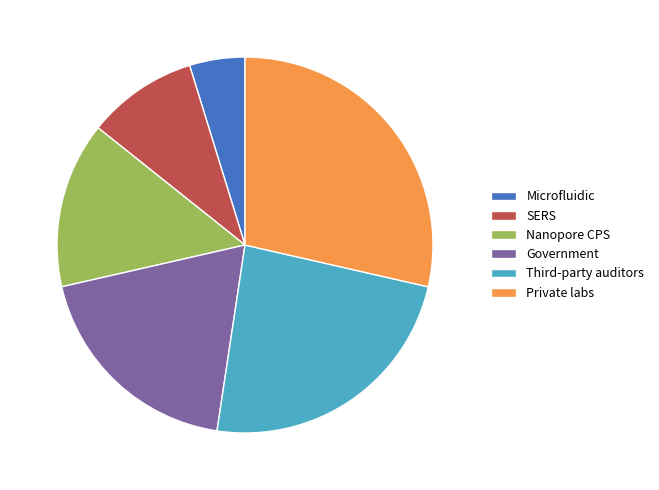

Do Nanopore CPS and Private labs together represent more than half of the pie?

No